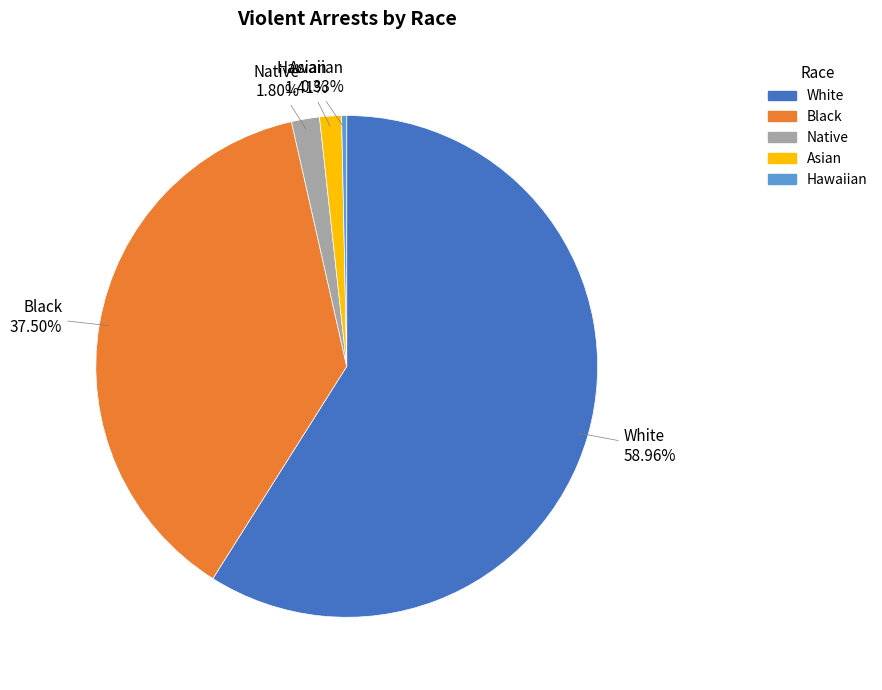

To the nearest percent, what portion does Asian represent?

1%